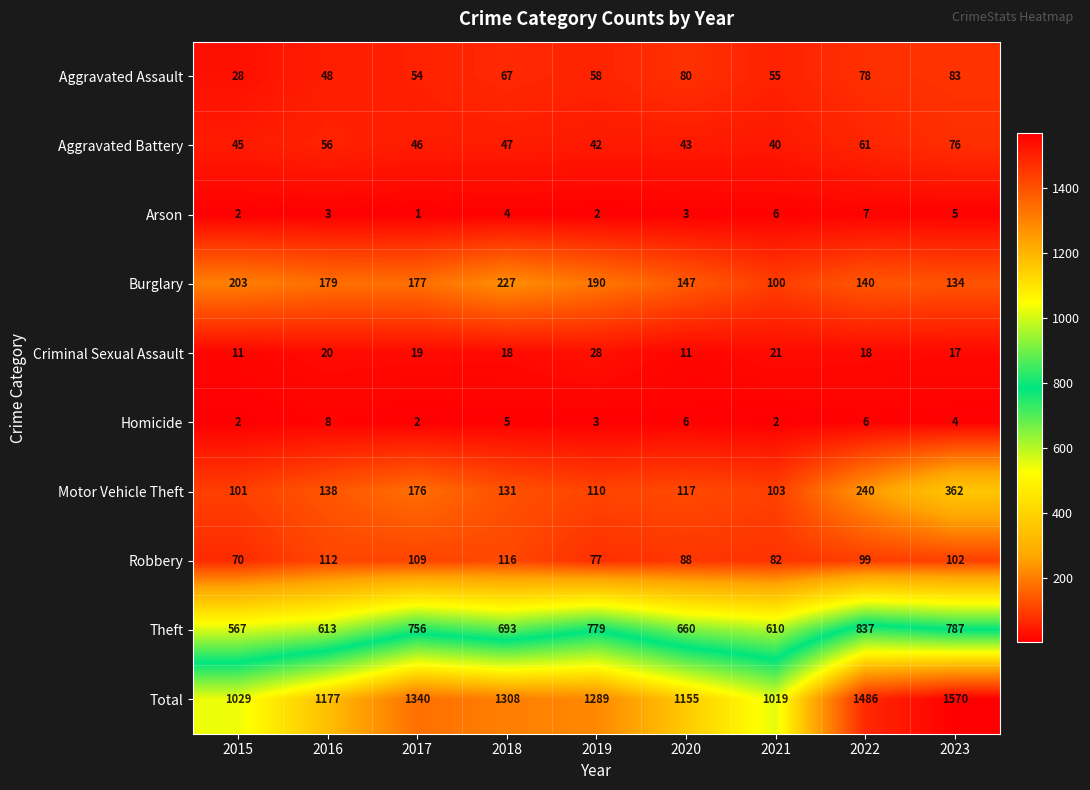

Where is Motor Vehicle Theft nearest to the value 231?

2022